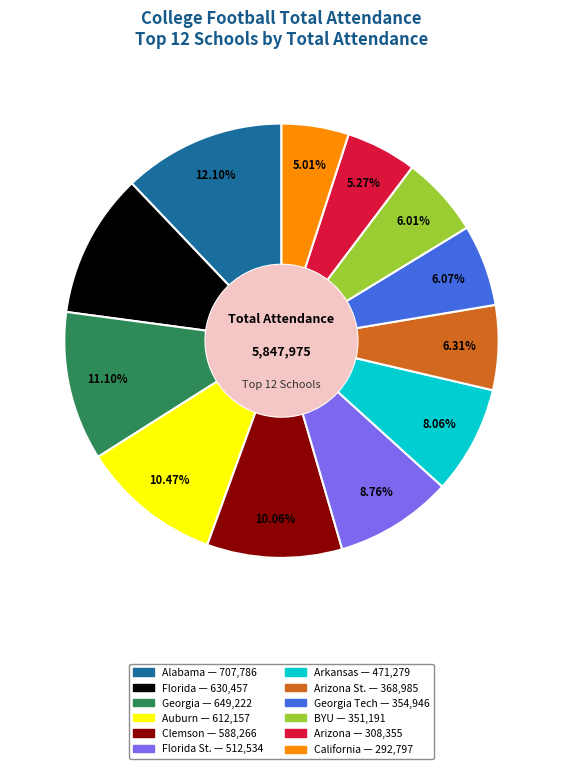

Does any single category account for the majority?

No